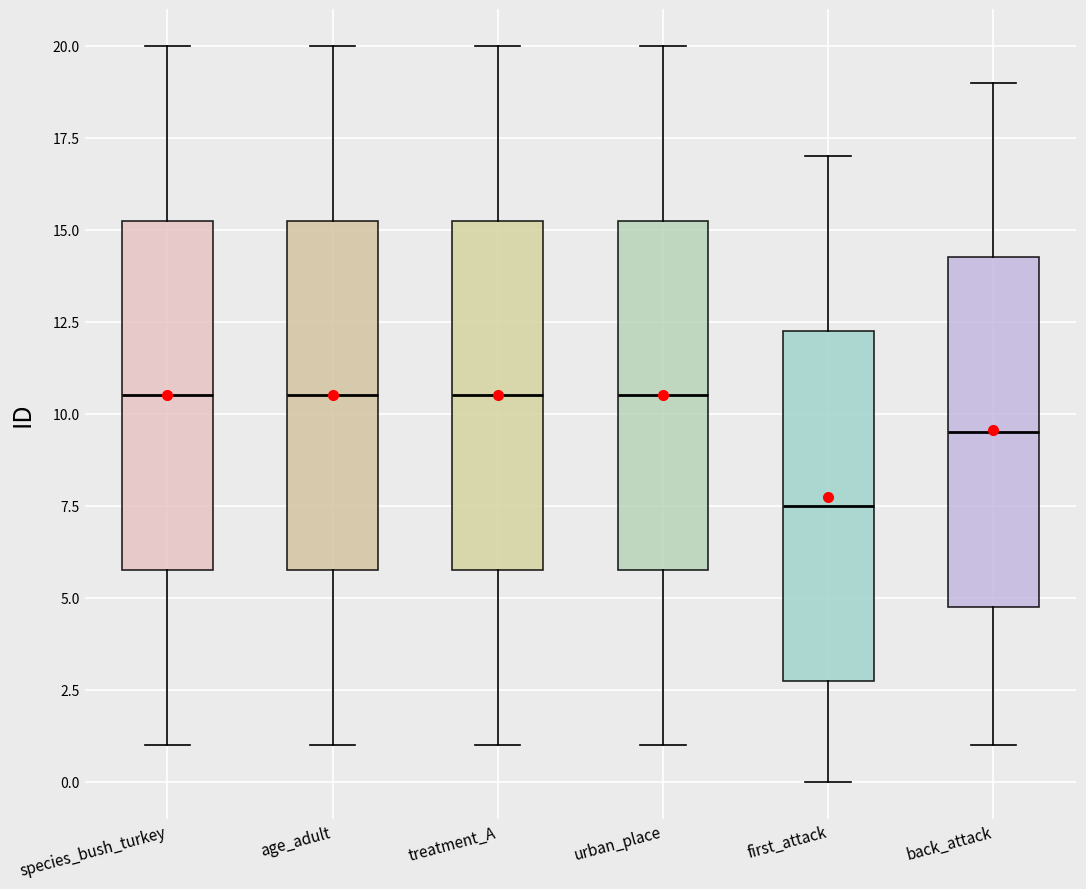

Reading left to right, transcribe this box plot: for each box, give where its median line is, the range the box spans, and where its two whiskers end, as read against the y-axis. The values are not printed on the chart, so give them approximately, as read against the axis.

species_bush_turkey: median 10.5, box 6.0 to 15.5, whiskers 1.0 to 20.0
age_adult: median 10.5, box 6.0 to 15.5, whiskers 1.0 to 20.0
treatment_A: median 10.5, box 6.0 to 15.5, whiskers 1.0 to 20.0
urban_place: median 10.5, box 6.0 to 15.5, whiskers 1.0 to 20.0
first_attack: median 7.5, box 3.0 to 12.5, whiskers 0.0 to 17.0
back_attack: median 9.5, box 5.0 to 14.5, whiskers 1.0 to 19.0